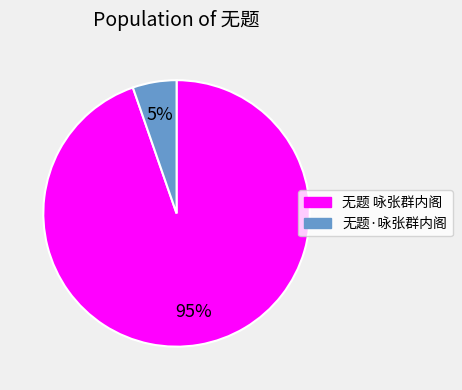

Which slice is the smallest?

无题·咏张群内阁